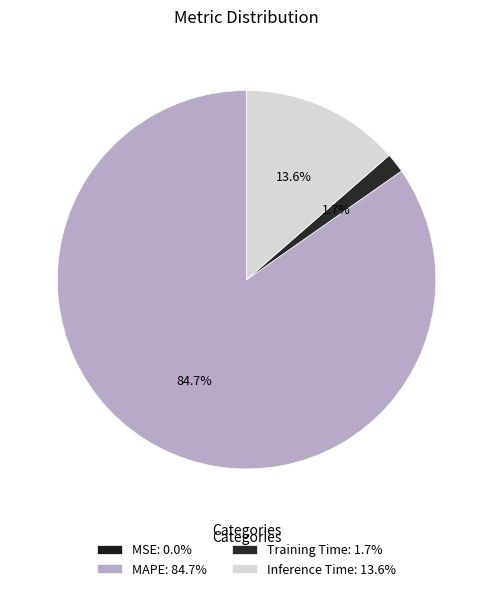

Does any single category account for the majority?

Yes